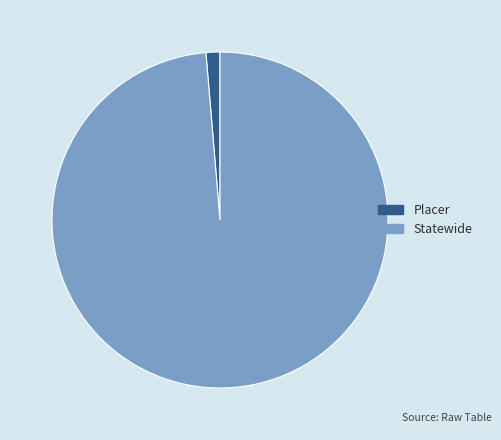

Which category has the smallest portion of the pie?

Placer